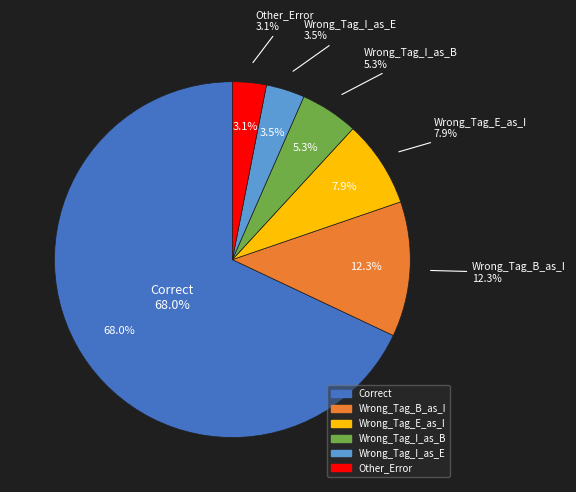

What is the largest slice in the pie chart?

Correct